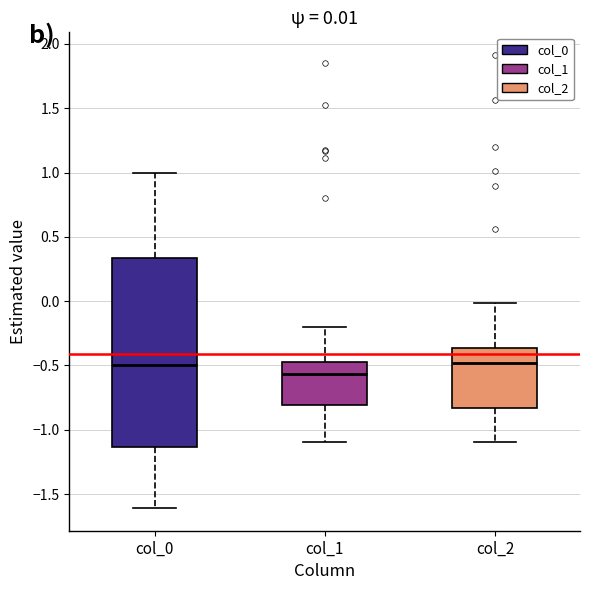

Comparing the boxes themselves (not the whiskers), which one is the tallest?

col_0